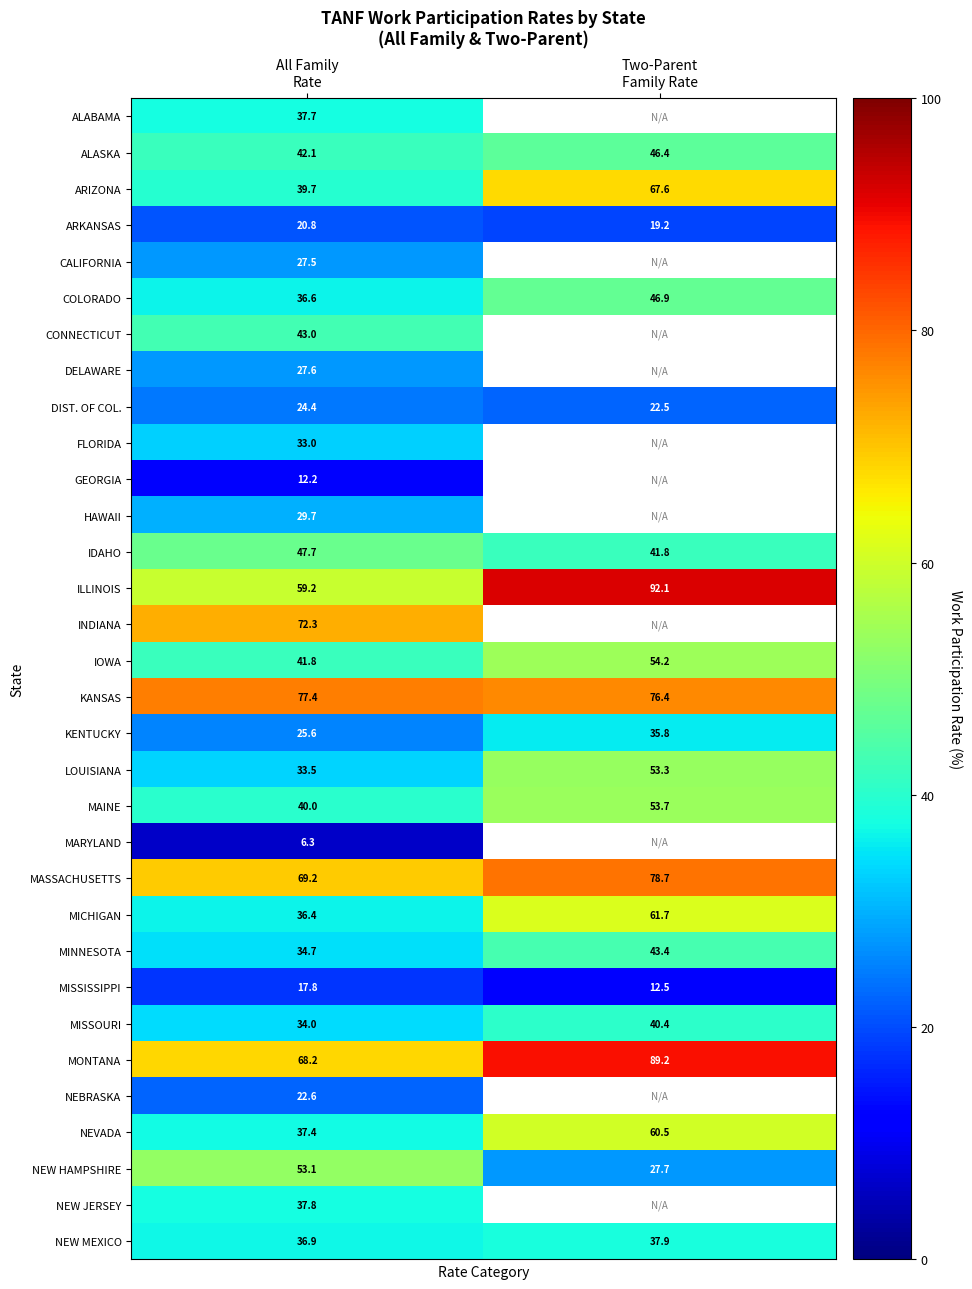

Rank the series at All Family
Rate from highest to lowest value.

KANSAS, INDIANA, MASSACHUSETTS, MONTANA, ILLINOIS, NEW HAMPSHIRE, IDAHO, CONNECTICUT, ALASKA, IOWA, MAINE, ARIZONA, NEW JERSEY, ALABAMA, NEVADA, NEW MEXICO, COLORADO, MICHIGAN, MINNESOTA, MISSOURI, LOUISIANA, FLORIDA, HAWAII, DELAWARE, CALIFORNIA, KENTUCKY, DIST. OF COL., NEBRASKA, ARKANSAS, MISSISSIPPI, GEORGIA, MARYLAND